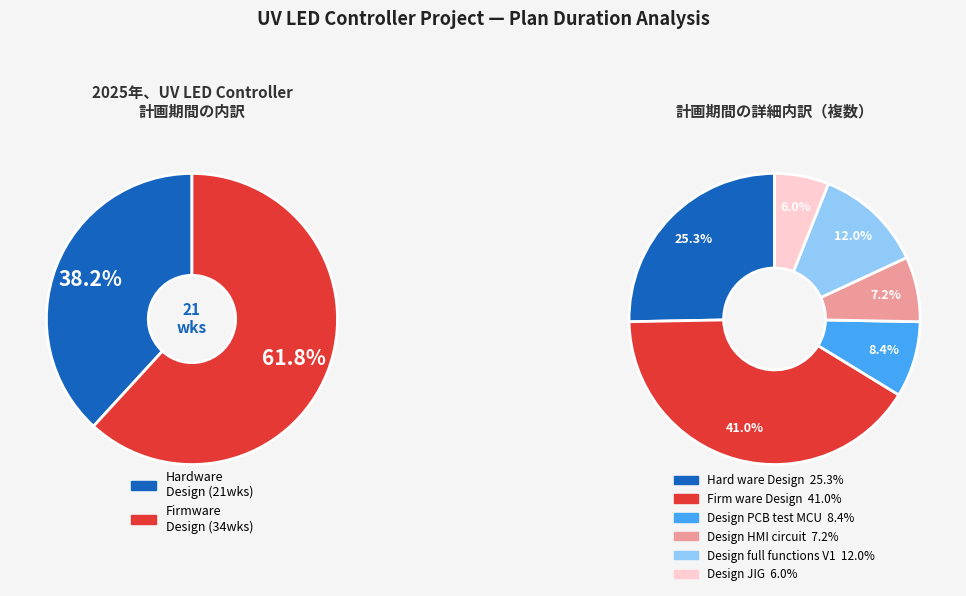

Does Design full functions circuit V1 represent more than half of the total?

No